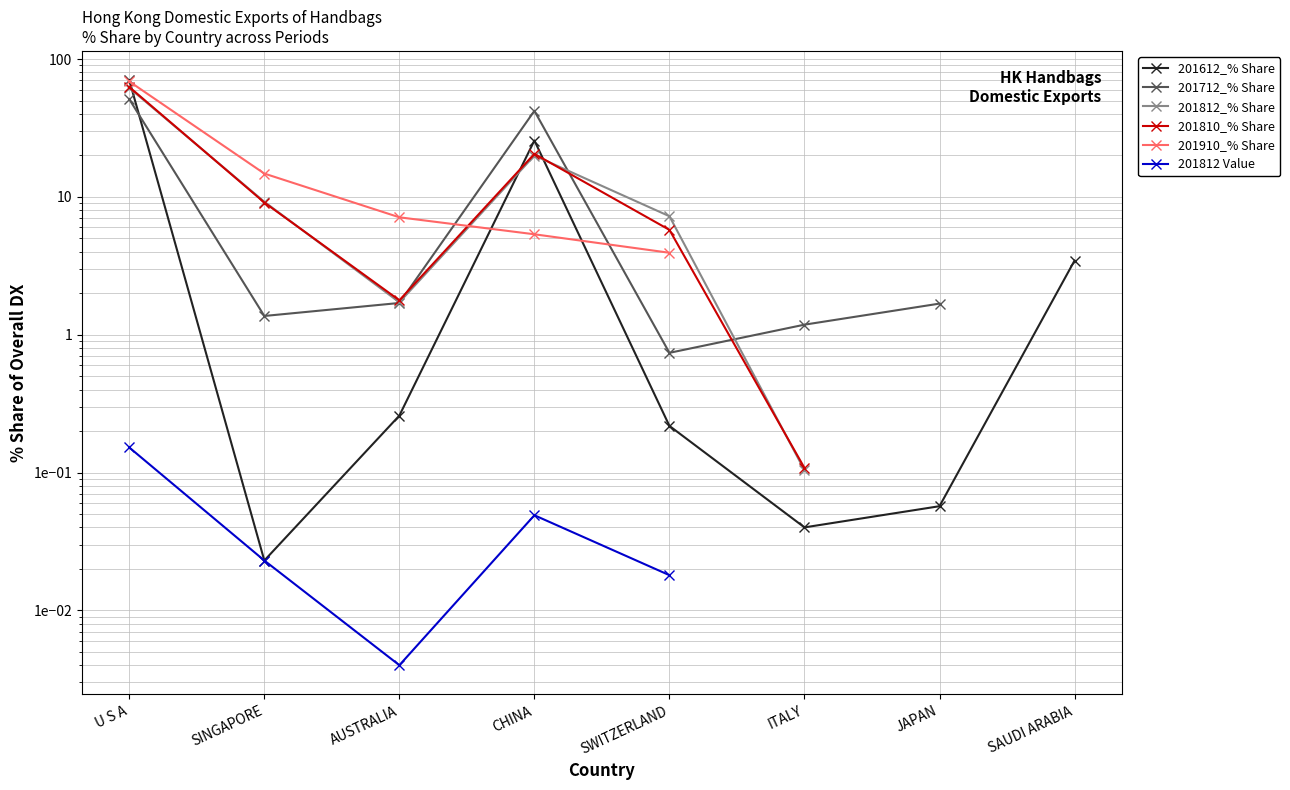

What are all the series names shown in the legend?

201612_% Share, 201712_% Share, 201812_% Share, 201810_% Share, 201910_% Share, 201812 Value